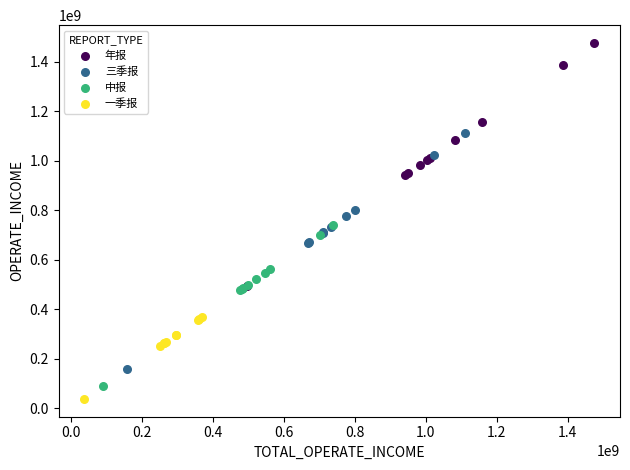

Which series has the largest Y range (max minus min)?

年报